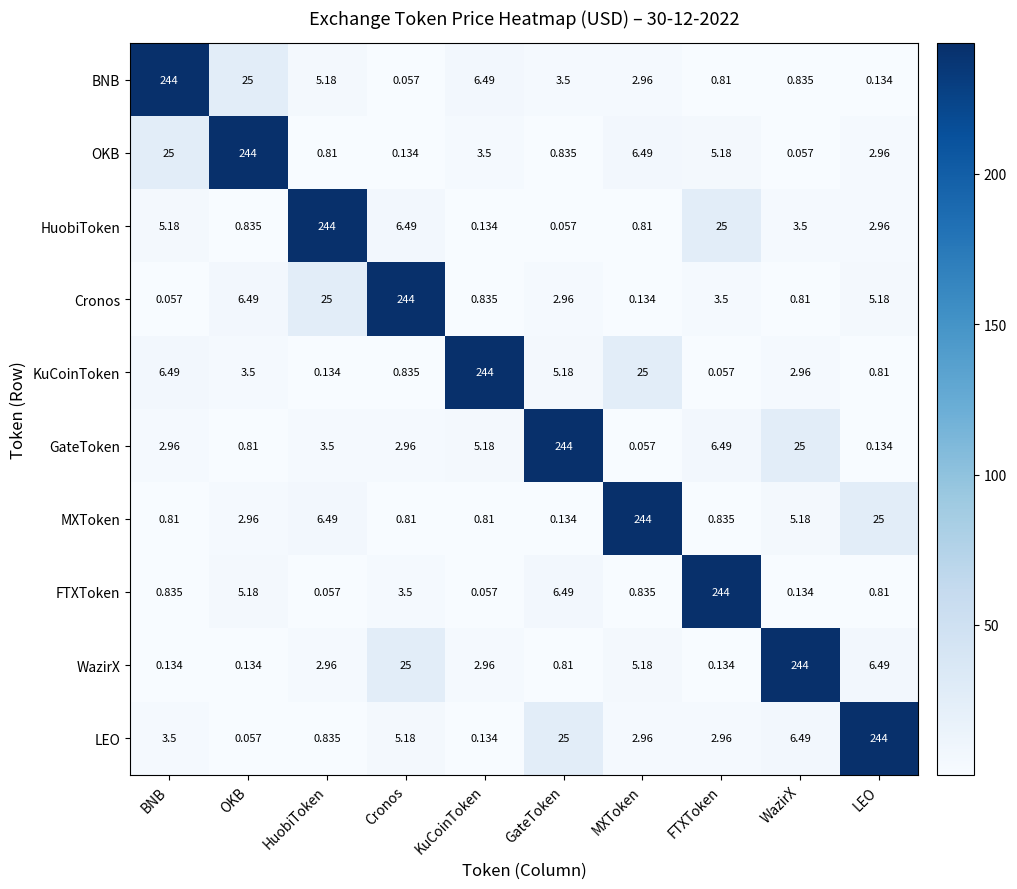

Between HuobiToken and WazirX, which series saw the biggest shift?

WazirX